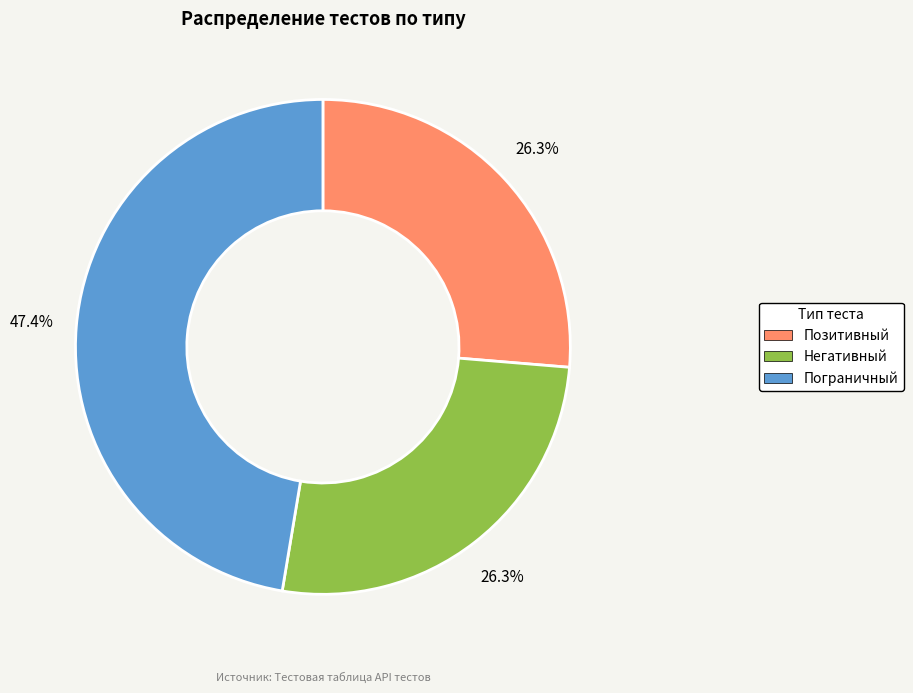

What is the total percentage of Пограничный and Позитивный?

73.7%